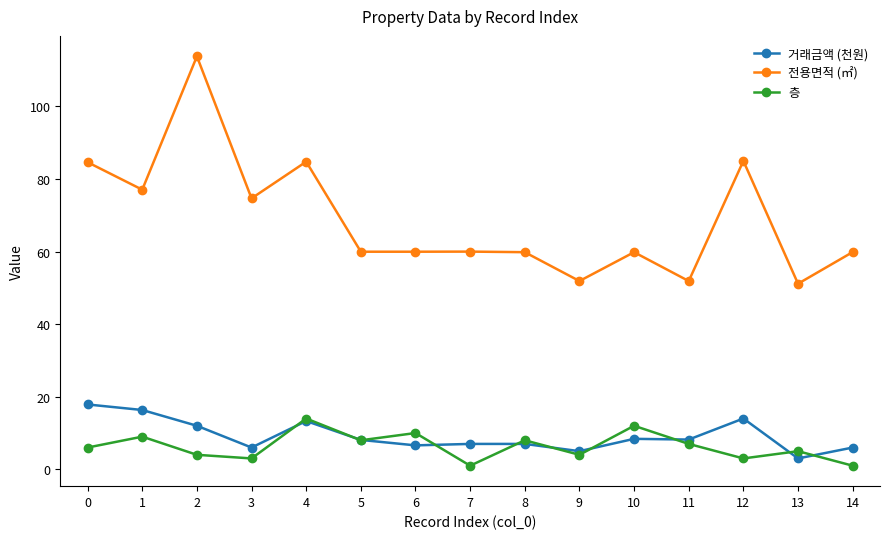

True or false: 거래금액 (천원) has more than 1 points higher than both neighbors.

True